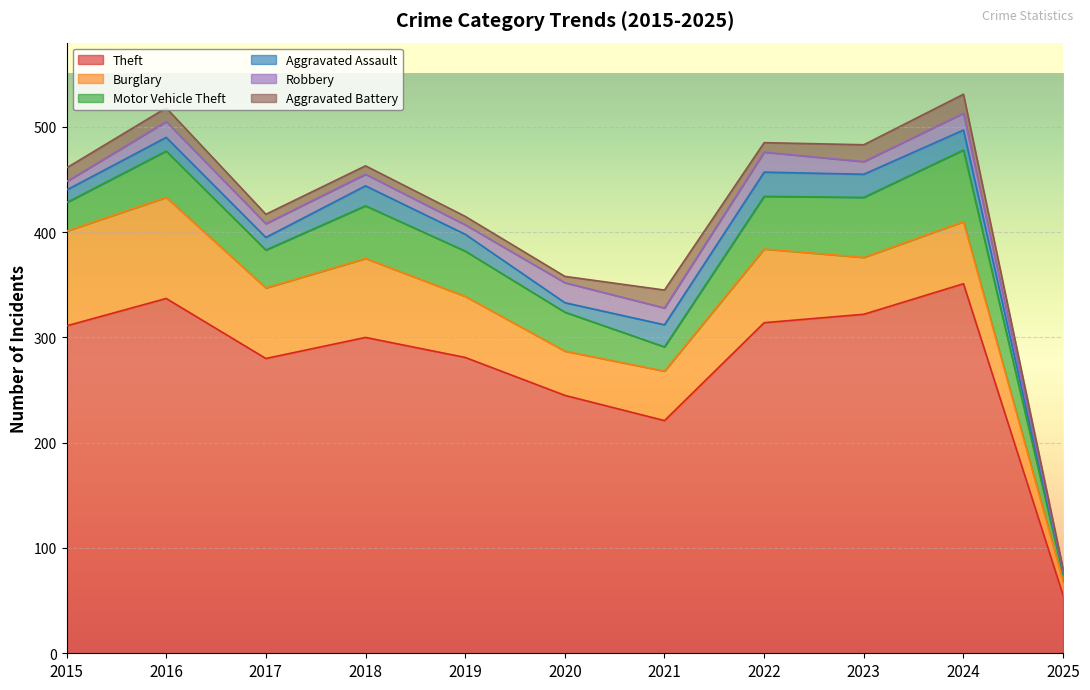

What is the value of the Burglary point at the 11th from the left?

13